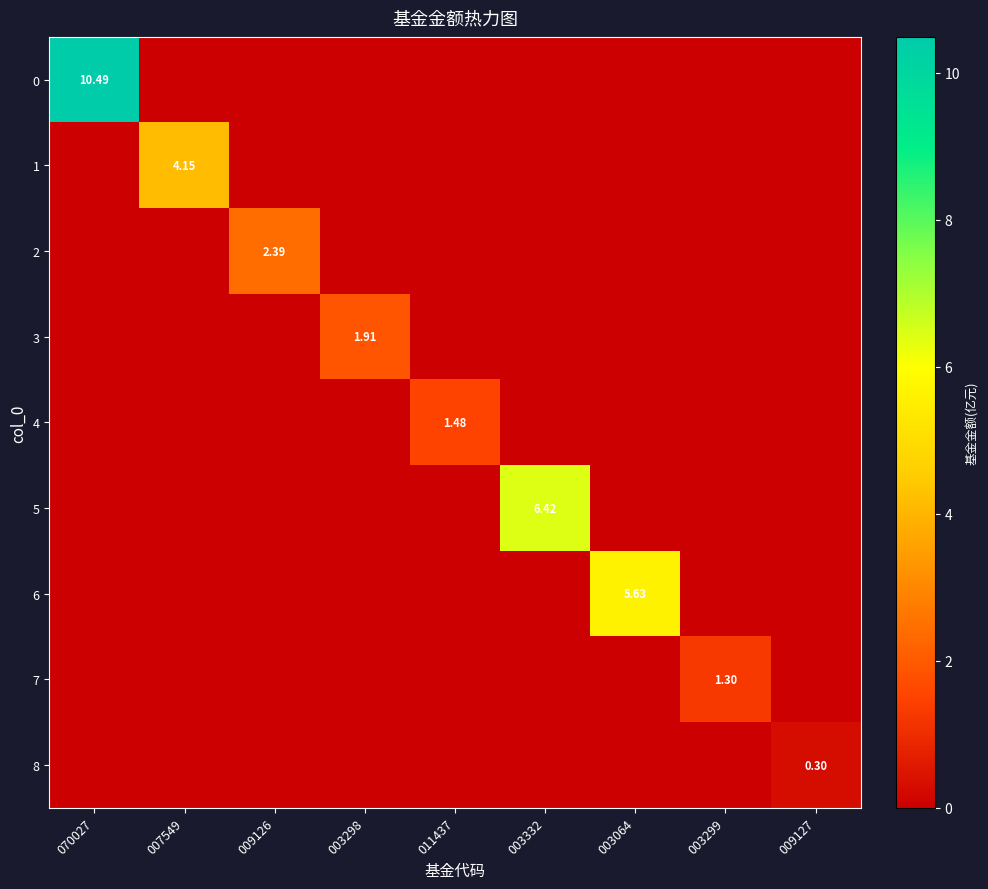

Rank the series at 009126 from highest to lowest value.

2, 0, 1, 3, 4, 5, 6, 7, 8